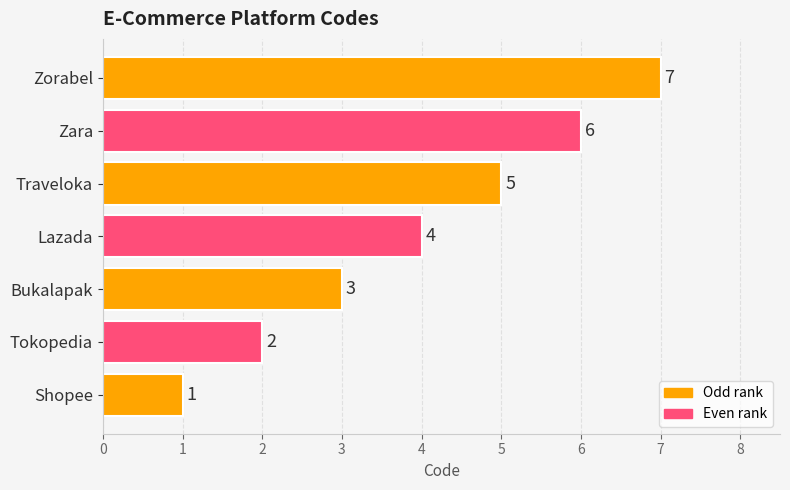

The value at Bukalapak is 2. True or false?

False